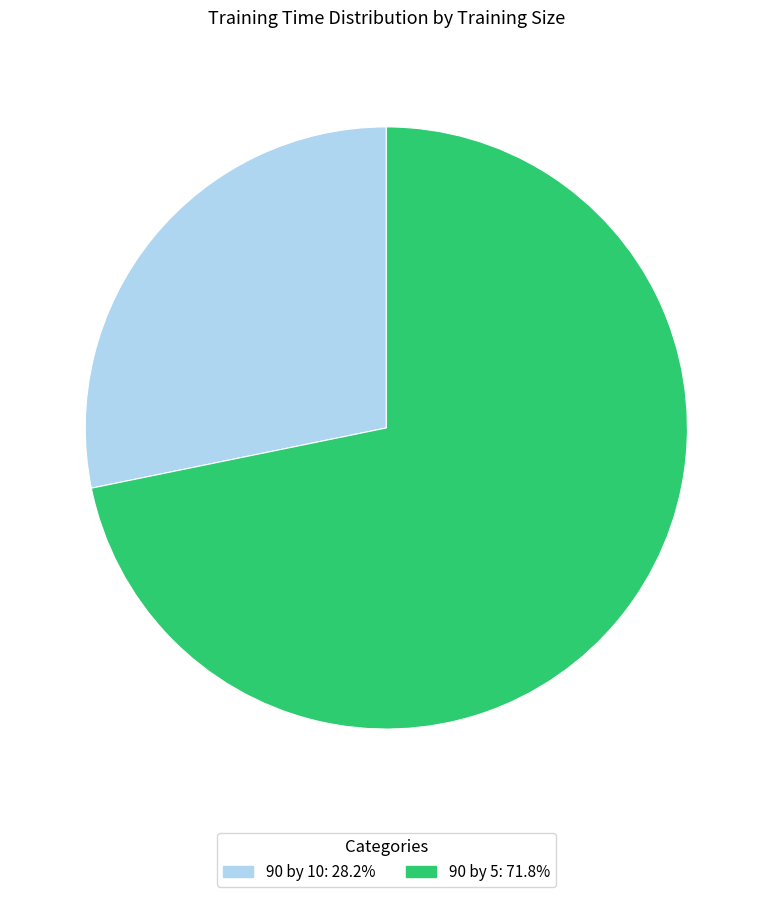

True or false: 90 by 5 accounts for 72% of the total.

True